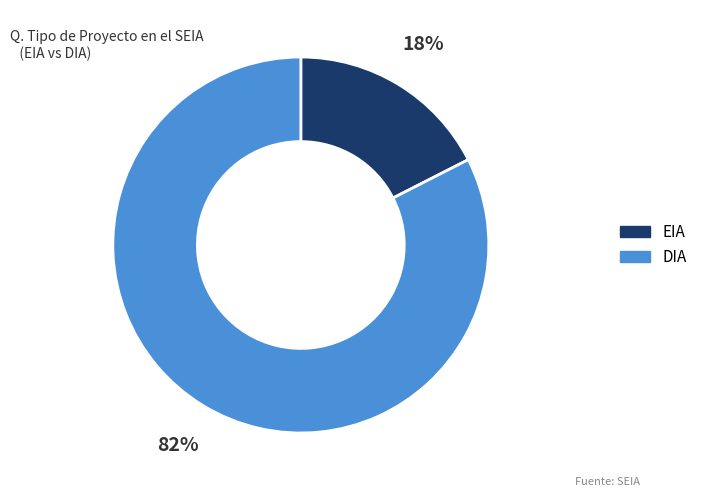

Count the number of slices in the pie.

2